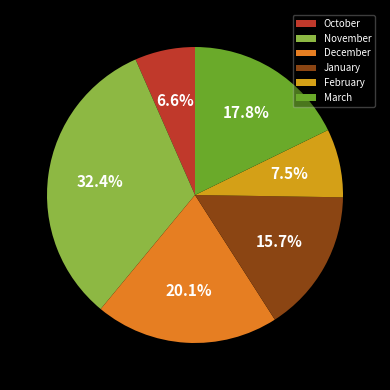

What percentage is NOT represented by January?

84.3%